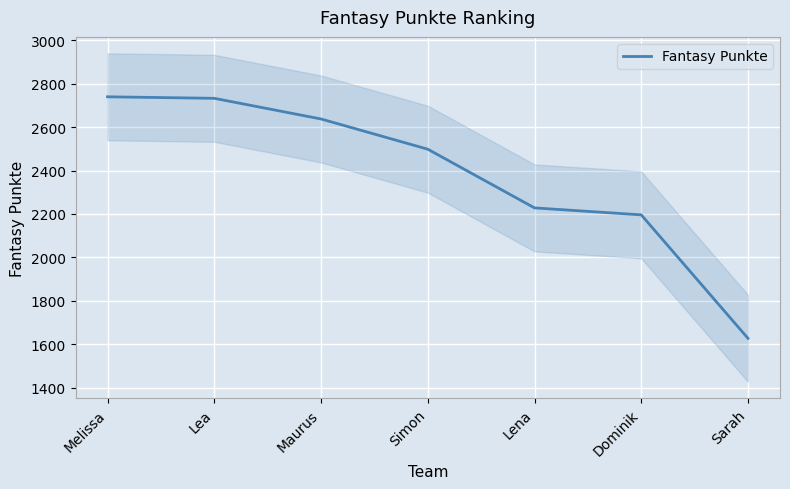

What is the ratio of the value at Maurus to the value at Simon?

1.1